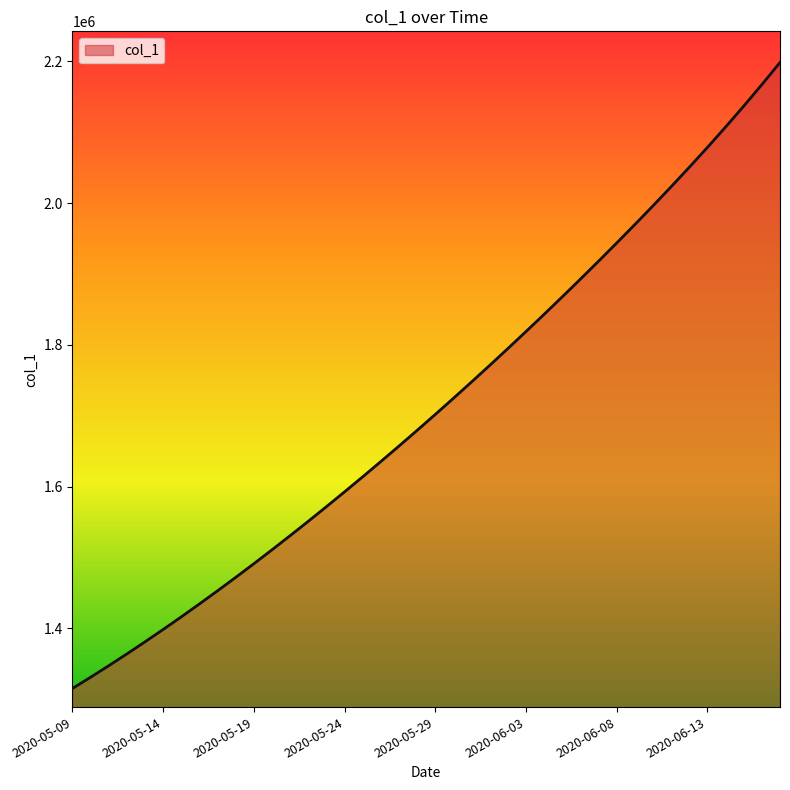

What is the smallest value displayed?

1315099.0